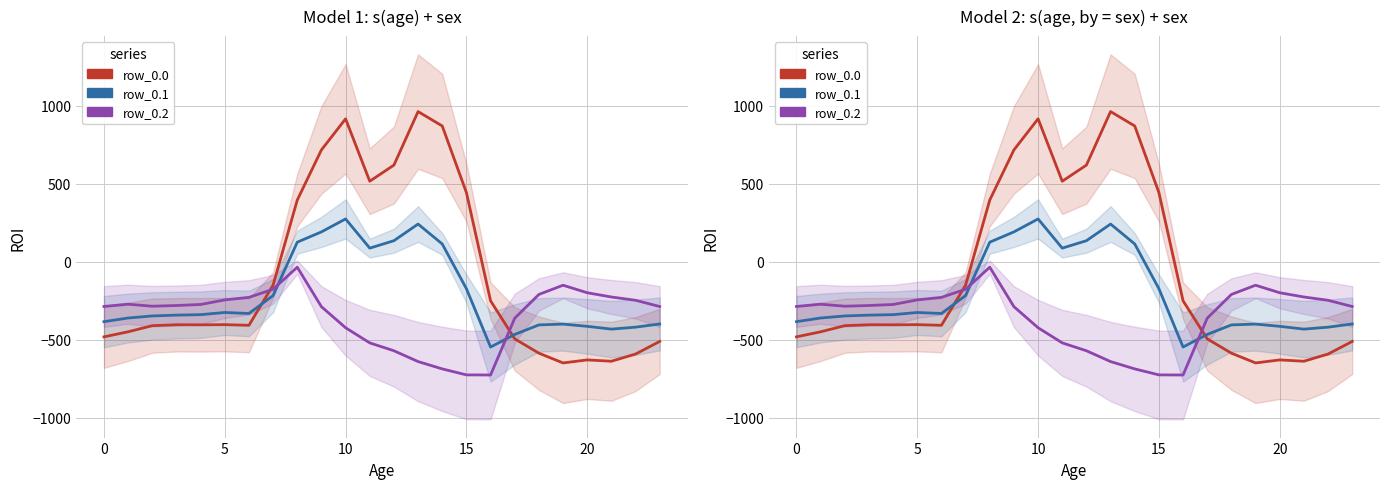

What is the sum of the row_0.1 values at 11 and 12?

221.6